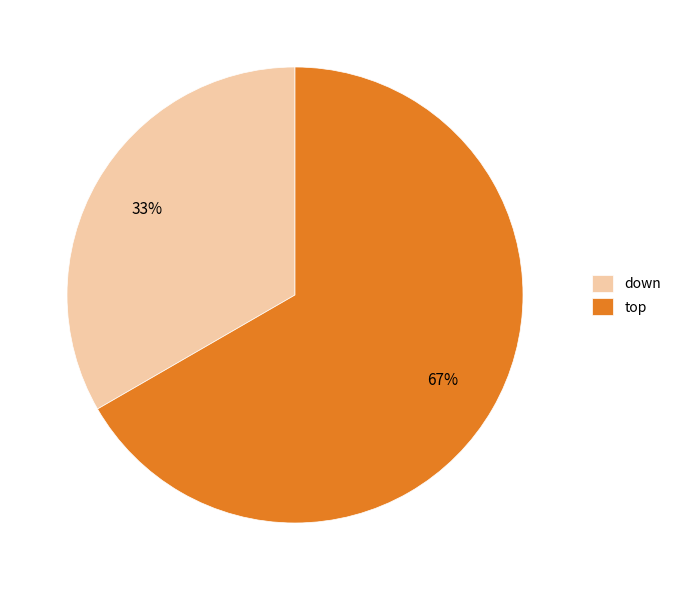

To the nearest percent, what percentage of the pie is down?

33%